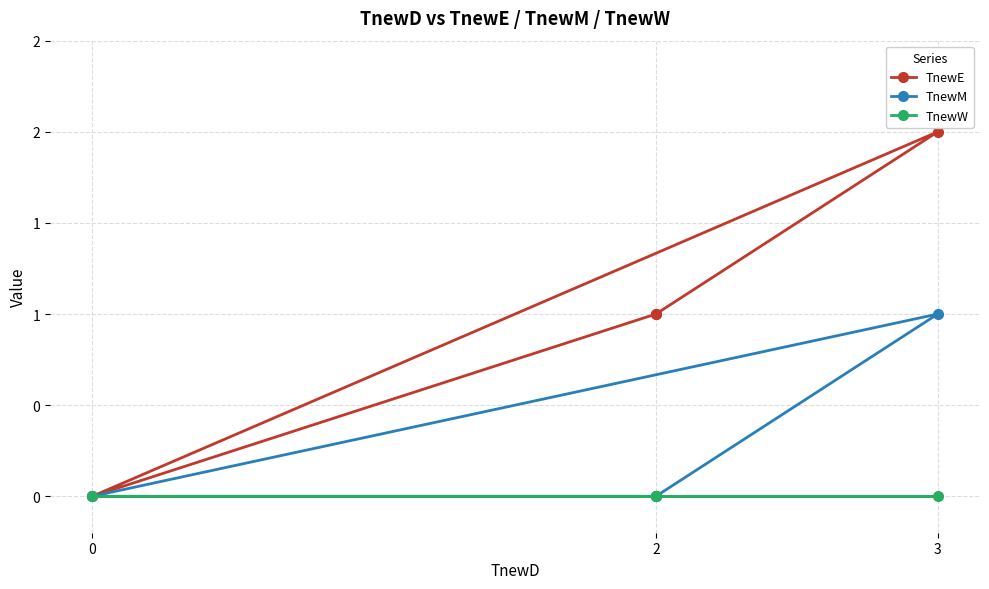

The TnewM series shows 1 at 0. True or false?

False